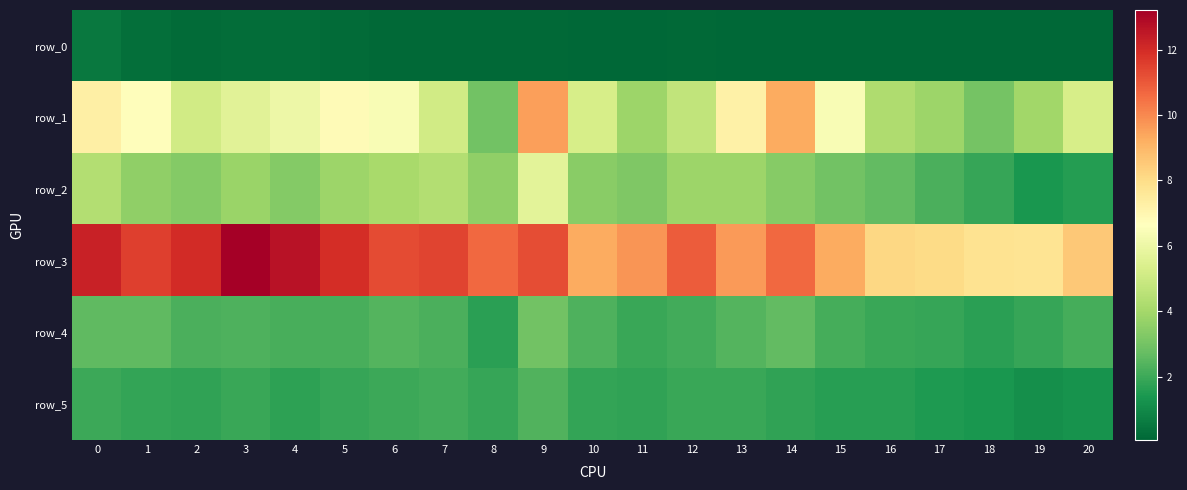

Reading right to left, transcribe all the data shown in this chart.

row_0: 20=0.1	19=0.1	18=0.1	17=0.1	16=0.1	15=0.1	14=0.1	13=0.1	12=0.1	11=0.1	10=0.1	9=0.1	8=0.1	7=0.1	6=0.1	5=0.2	4=0.2	3=0.2	2=0.2	1=0.3	0=0.5
row_1: 20=5.3	19=3.9	18=3.0	17=3.8	16=4.2	15=6.4	14=9.3	13=7.2	12=4.7	11=3.8	10=5.3	9=9.5	8=3.0	7=5.1	6=6.4	5=6.8	4=6.1	3=5.6	2=5.1	1=6.7	0=7.3
row_2: 20=1.6	19=1.4	18=1.9	17=2.2	16=2.6	15=3.0	14=3.4	13=3.8	12=3.8	11=3.2	10=3.4	9=5.7	8=3.6	7=4.3	6=4.1	5=3.9	4=3.3	3=3.8	2=3.3	1=3.6	0=4.4
row_3: 20=8.6	19=7.7	18=7.8	17=8.0	16=8.1	15=9.3	14=10.7	13=9.6	12=10.9	11=9.7	10=9.3	9=11.2	8=10.7	7=11.4	6=11.3	5=12.0	4=12.7	3=13.2	2=12.0	1=11.6	0=12.3
row_4: 20=2.1	19=1.9	18=1.7	17=1.9	16=1.9	15=2.1	14=2.6	13=2.4	12=2.1	11=1.9	10=2.3	9=3.0	8=1.7	7=2.3	6=2.4	5=2.2	4=2.2	3=2.3	2=2.3	1=2.6	0=2.6
row_5: 20=1.2	19=1.2	18=1.4	17=1.5	16=1.6	15=1.6	14=1.8	13=1.9	12=2.0	11=1.8	10=1.8	9=2.4	8=1.9	7=2.1	6=2.0	5=1.9	4=1.7	3=1.9	2=1.8	1=1.8	0=2.0